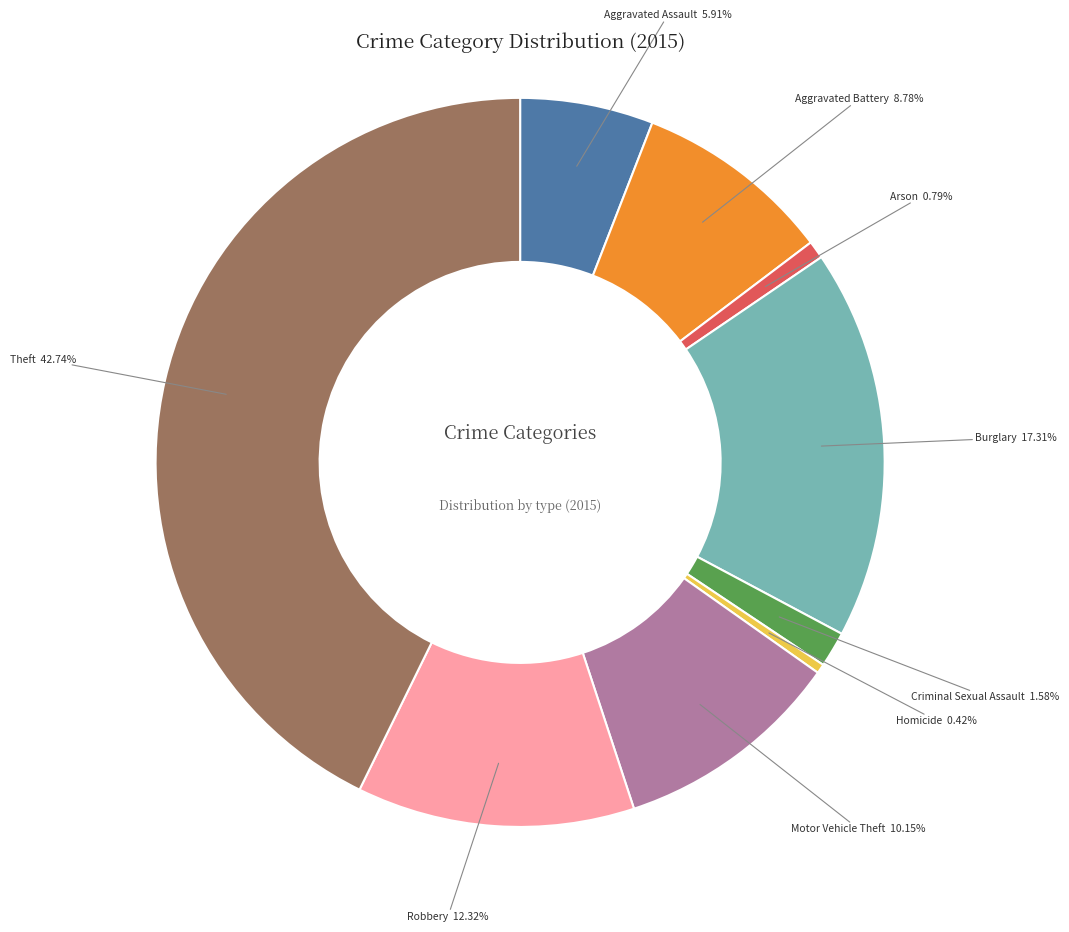

Is there a majority slice in this chart?

No